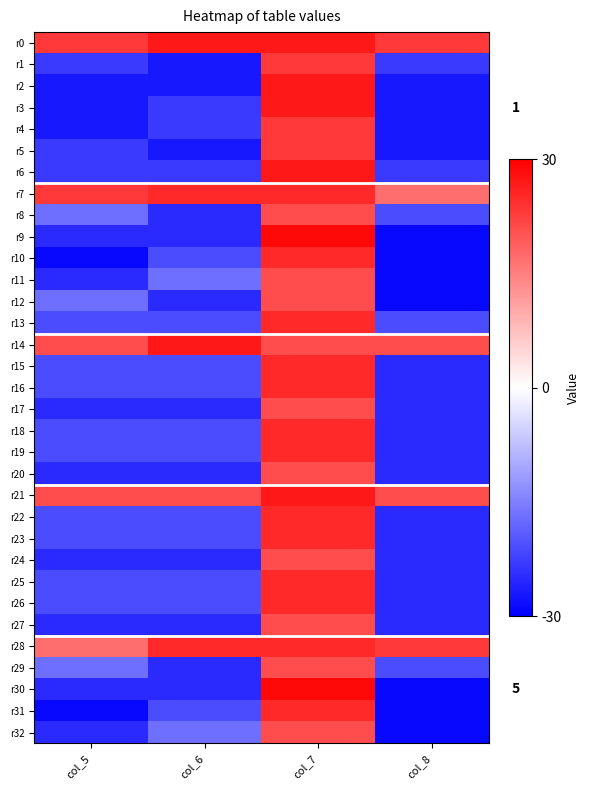

Rank the series at col_6 from lowest to highest value.

r1, r2, r5, r8, r9, r12, r17, r20, r24, r27, r29, r30, r3, r4, r6, r10, r13, r15, r16, r18, r19, r22, r23, r25, r26, r31, r11, r32, r21, r7, r28, r0, r14